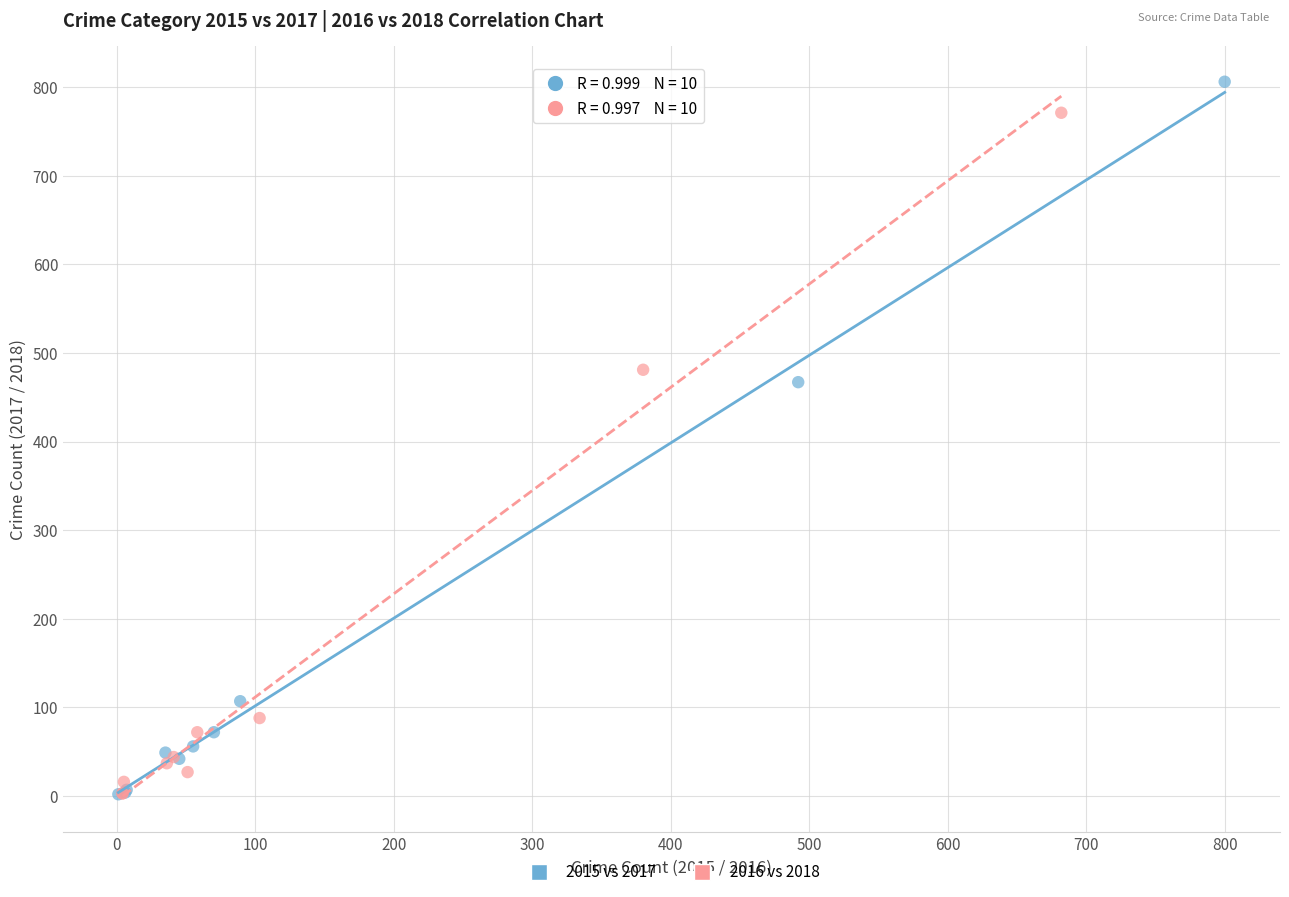

Which series has the largest Y range (max minus min)?

2015 vs 2017